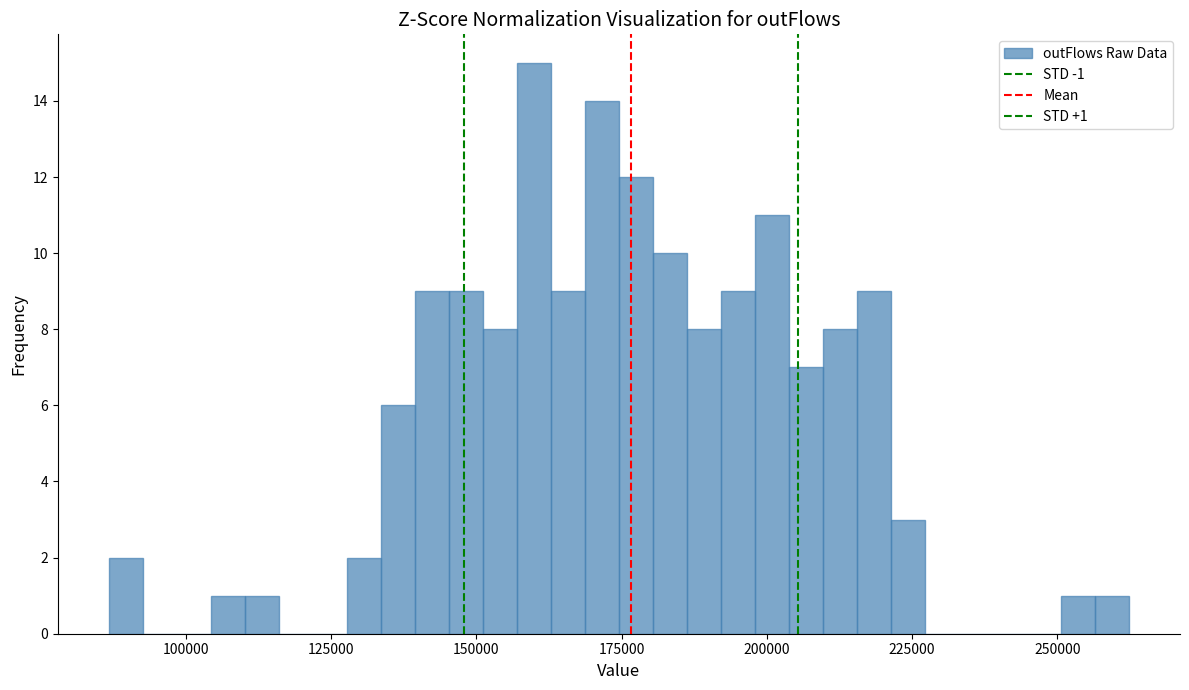

Read against the x-axis, roughly where is the centre of the tallest bar?

160000